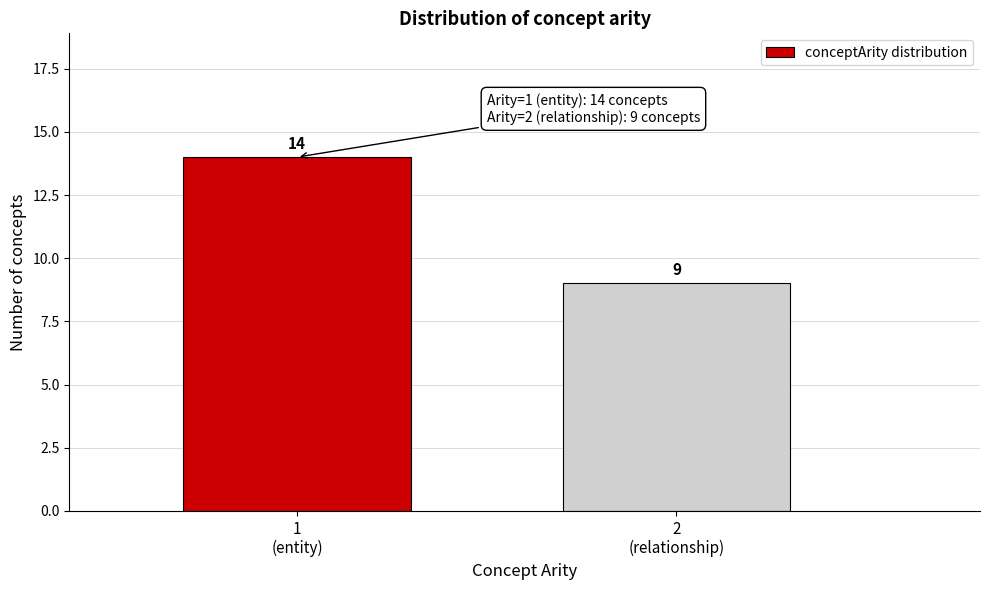

Reading right to left, list all the values displayed in this chart.

9	14